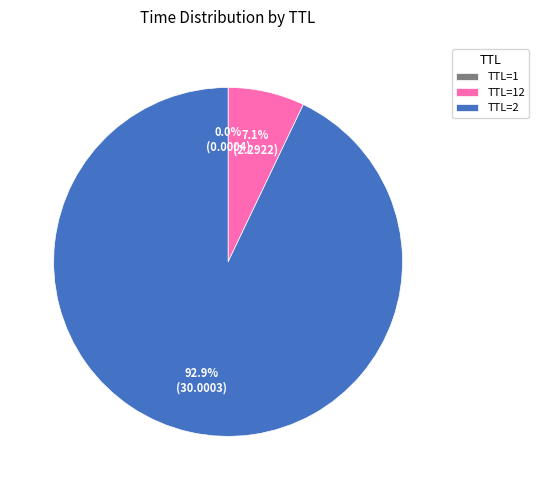

How much of the chart is everything except TTL=2?

7.1%